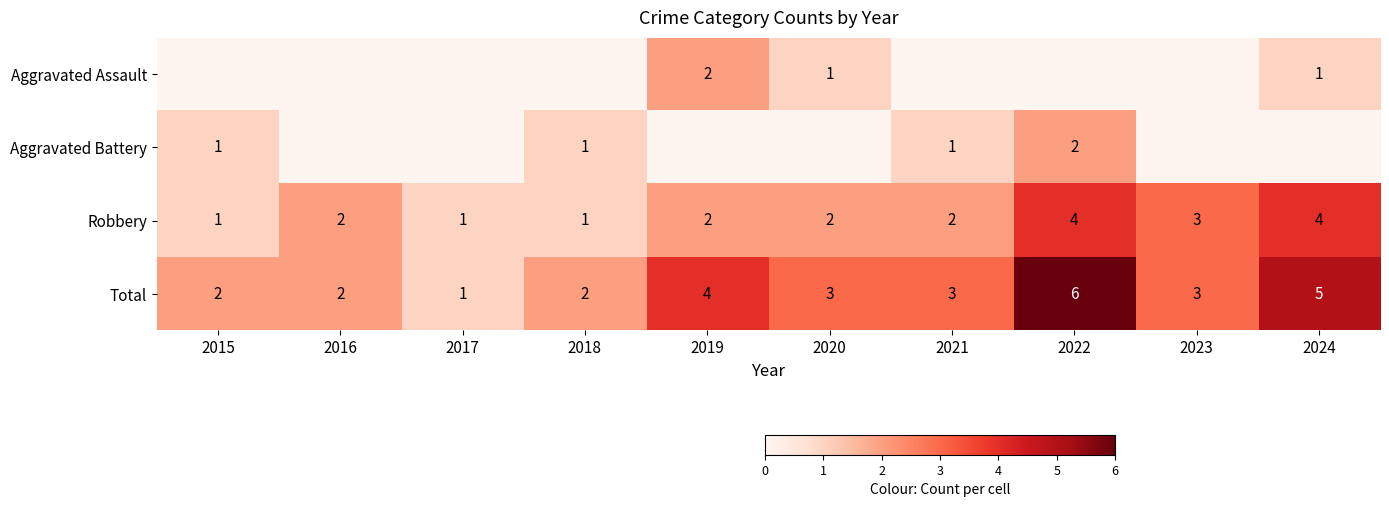

What is the sum of the Total values at 2022 and 2023?

9